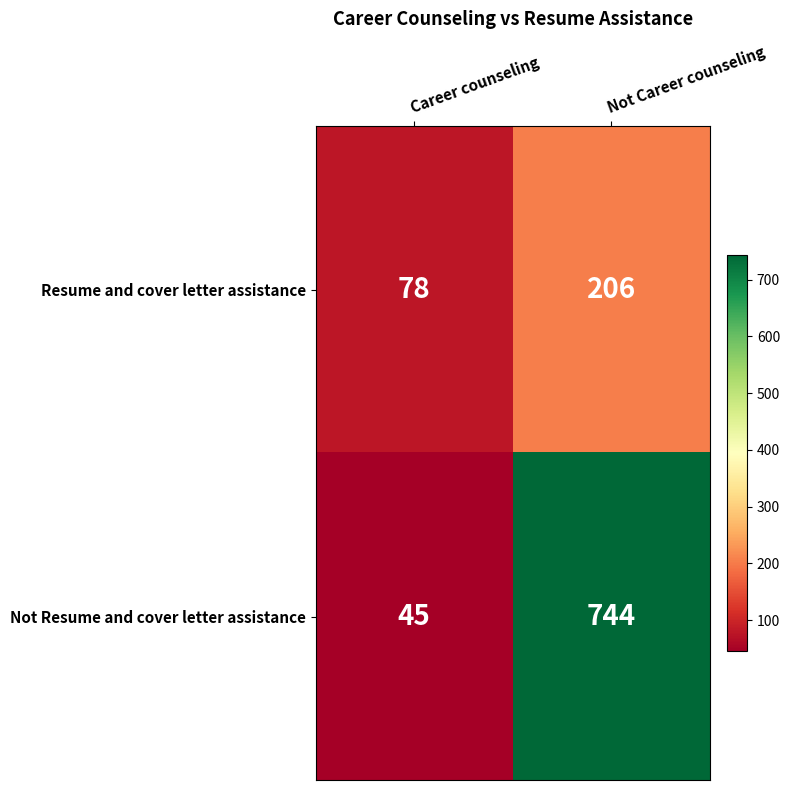

How many data points does each series have?

2